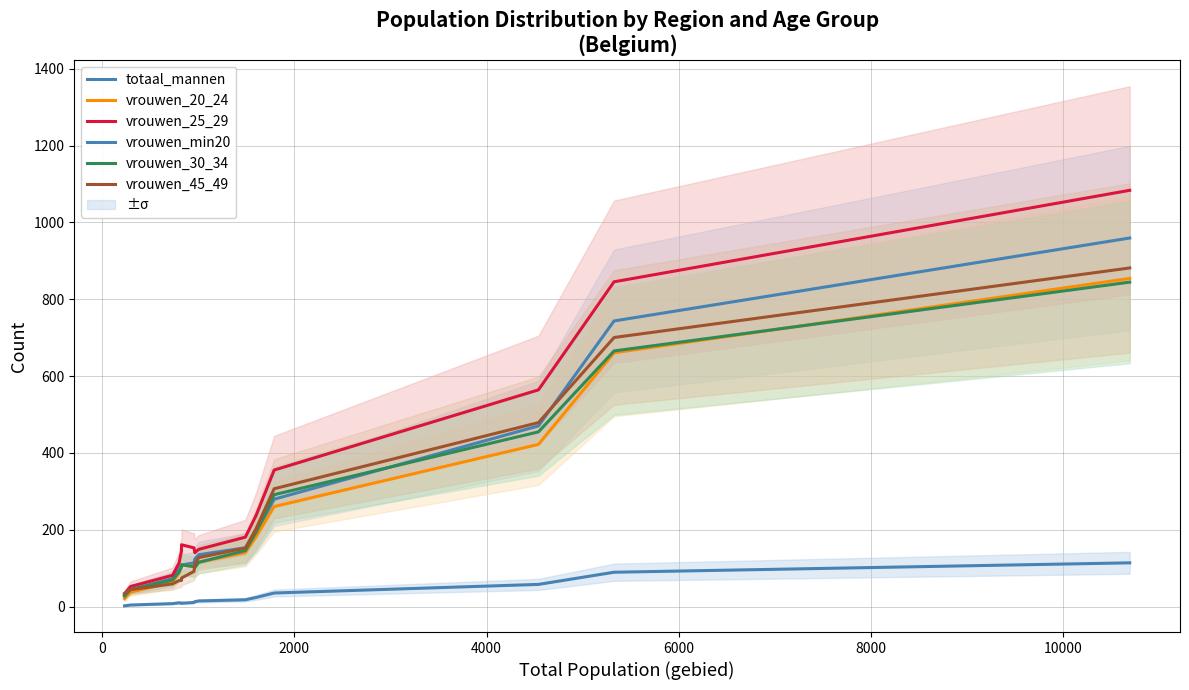

Which series has the largest total across all categories?

vrouwen_25_29